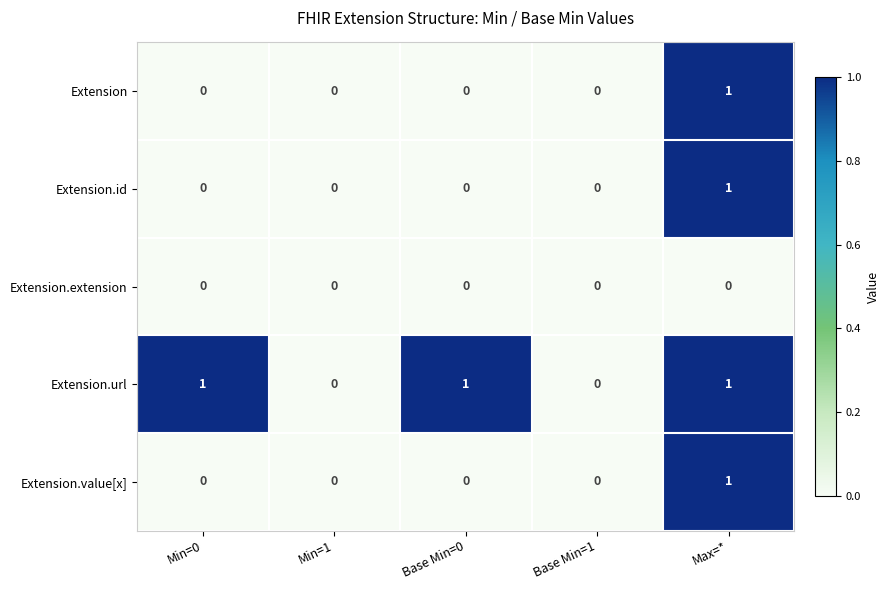

Reading left to right, extract all data points from this chart.

Extension: 0	0	0	0	1
Extension.id: 0	0	0	0	1
Extension.extension: 0	0	0	0	0
Extension.url: 1	0	1	0	1
Extension.value[x]: 0	0	0	0	1